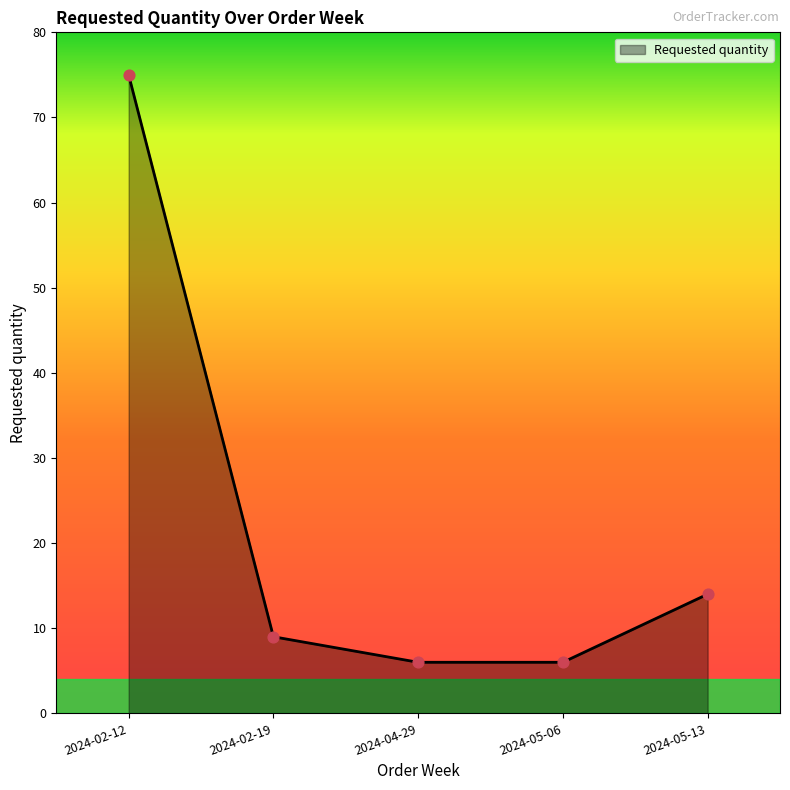

What is the change in value from 2024-05-06 to 2024-05-13?

+8